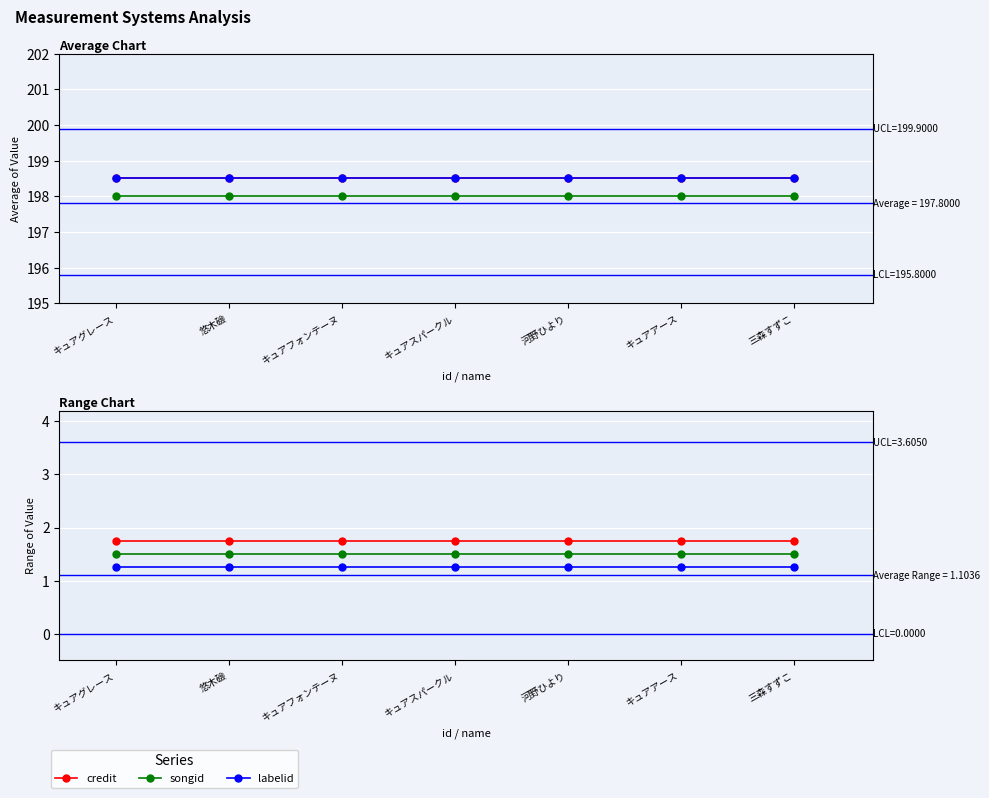

True or false: songid and credit cross at least once.

False